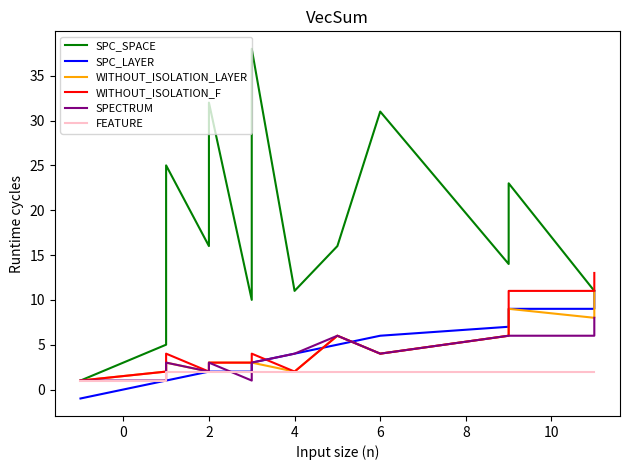

The WITHOUT_ISOLATION_LAYER series shows 7 at 6. True or false?

False